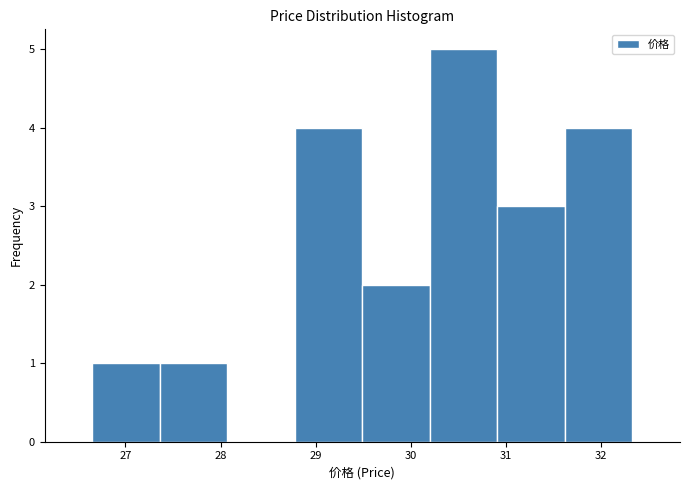

Reading left to right, transcribe this chart: for each bar, give the range it covers on the x-axis and its height. Neither the bar edges nor the heights are printed on the chart, so give them approximately, as read against the axes.

26.65 to 27.36: 1
27.36 to 28.07: 1
28.07 to 28.78: 0
28.78 to 29.49: 4
29.49 to 30.20: 2
30.20 to 30.91: 5
30.91 to 31.62: 3
31.62 to 32.33: 4